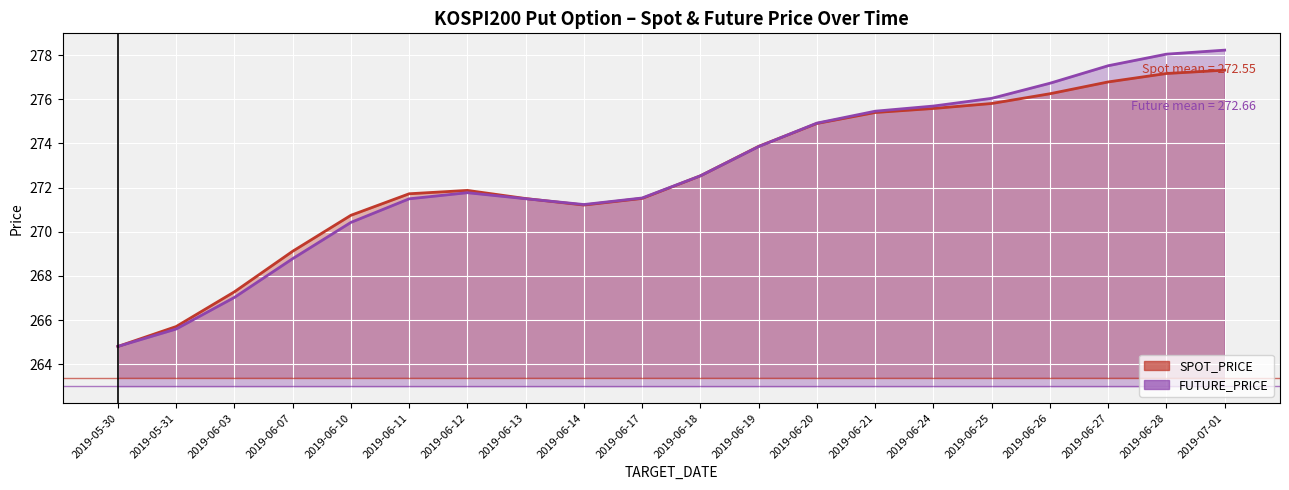

Between 2019-06-07 and 2019-06-26, which is larger?

2019-06-26